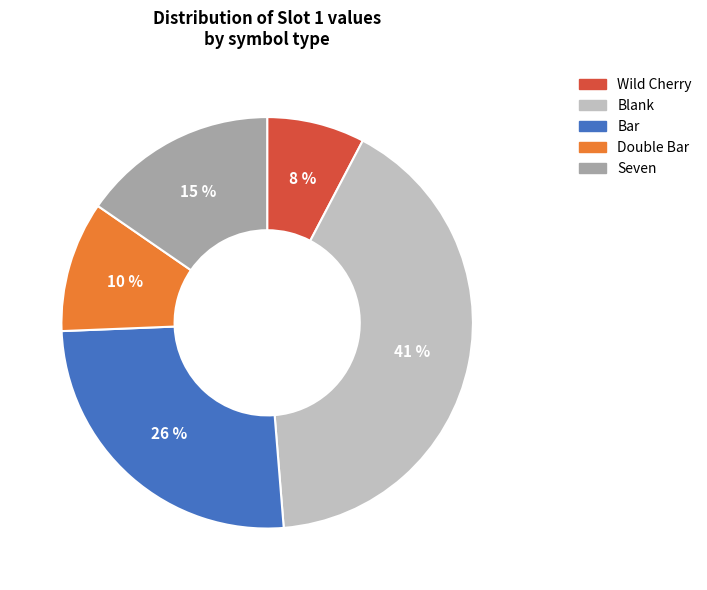

To the nearest percent, what portion does Seven represent?

15%